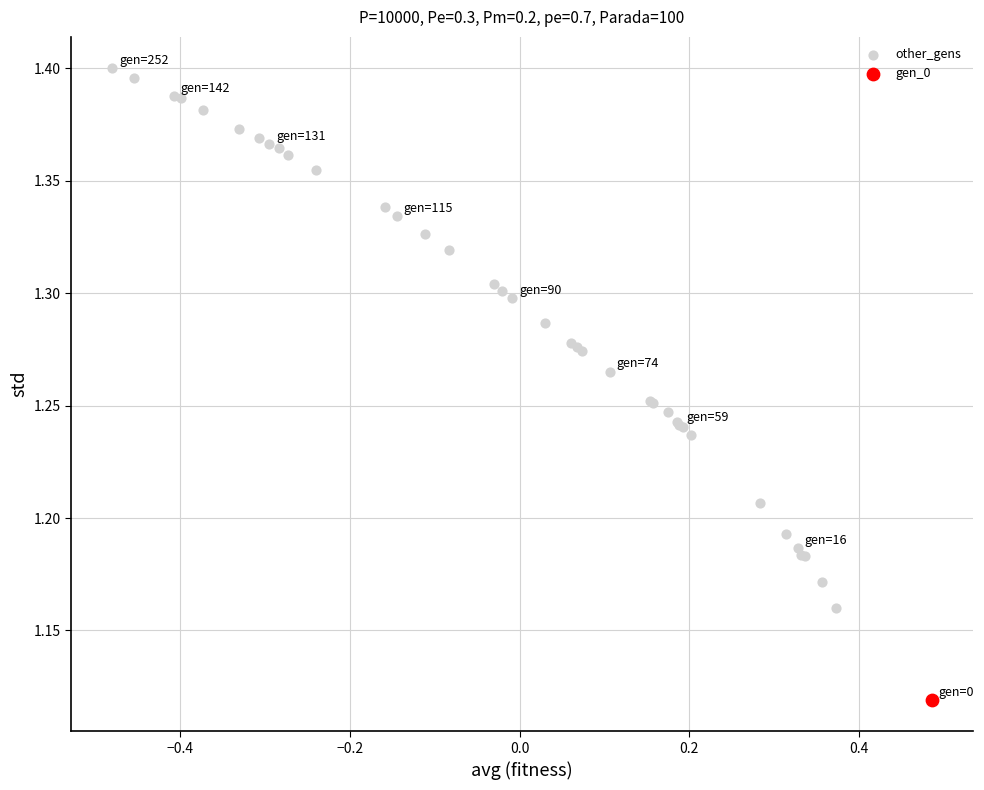

What are all the series names shown in the legend?

other_gens, gen_0